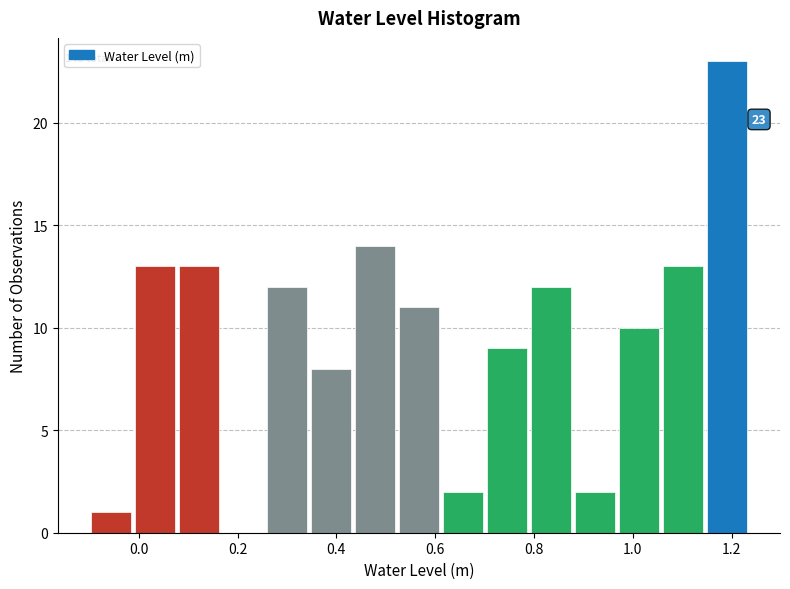

Over which range of the x-axis is the bar tallest?

1.14 to 1.24